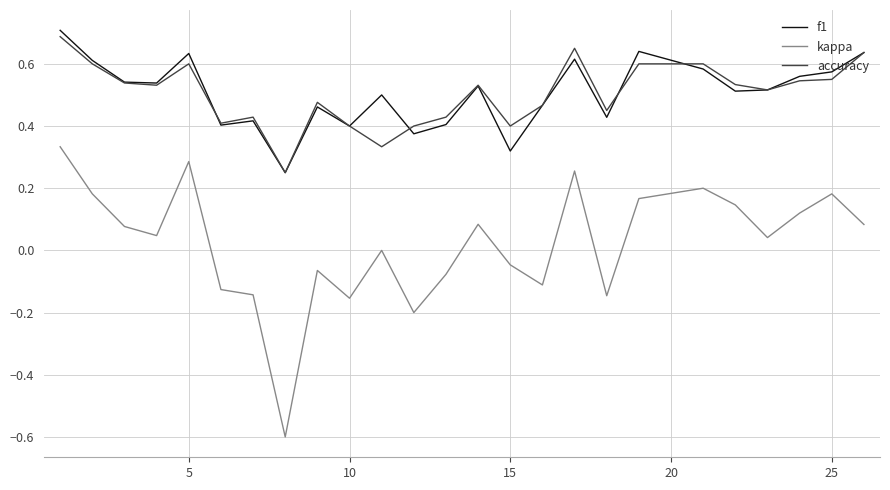

Which series has the widest spread of values?

kappa